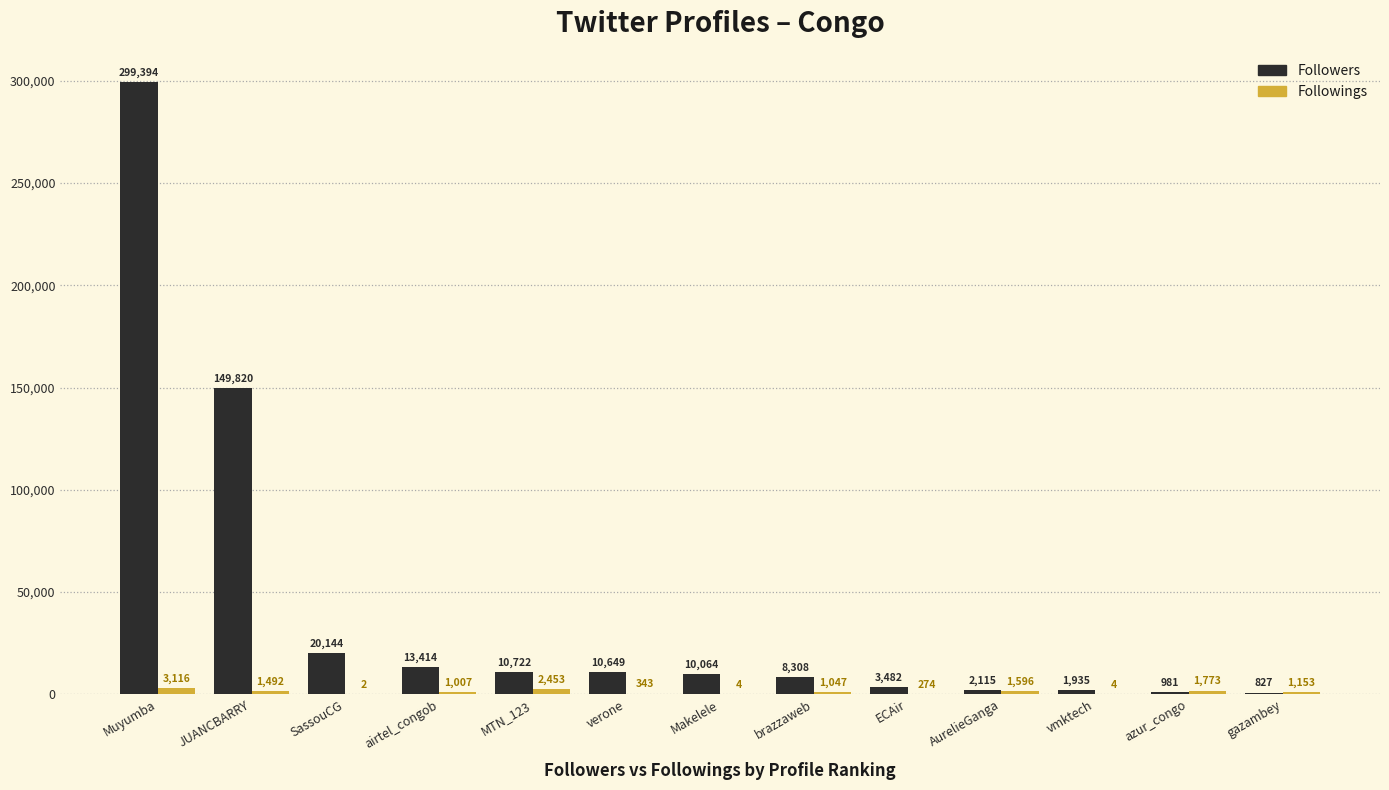

What is the approximate value of Followers at ECAir?

3482